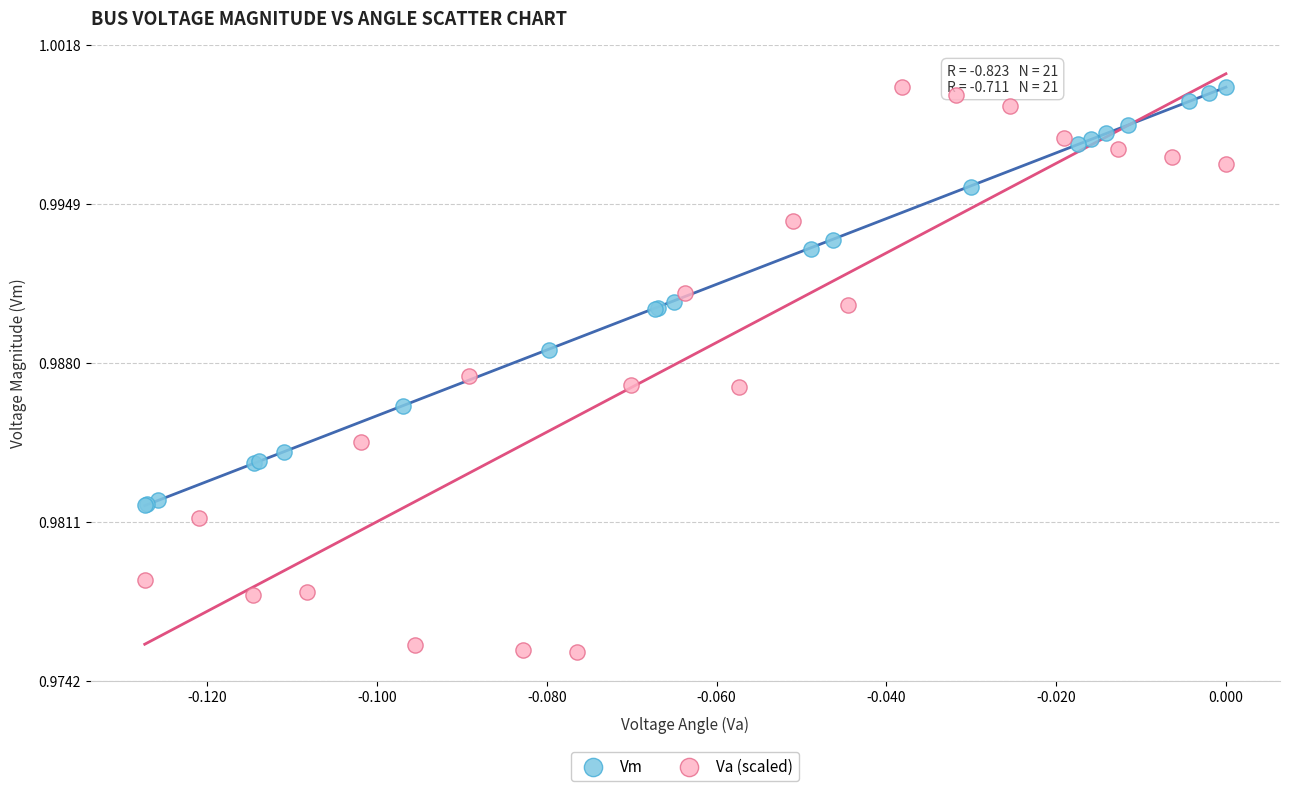

What are all the series names shown in the legend?

Vm, Va (scaled)